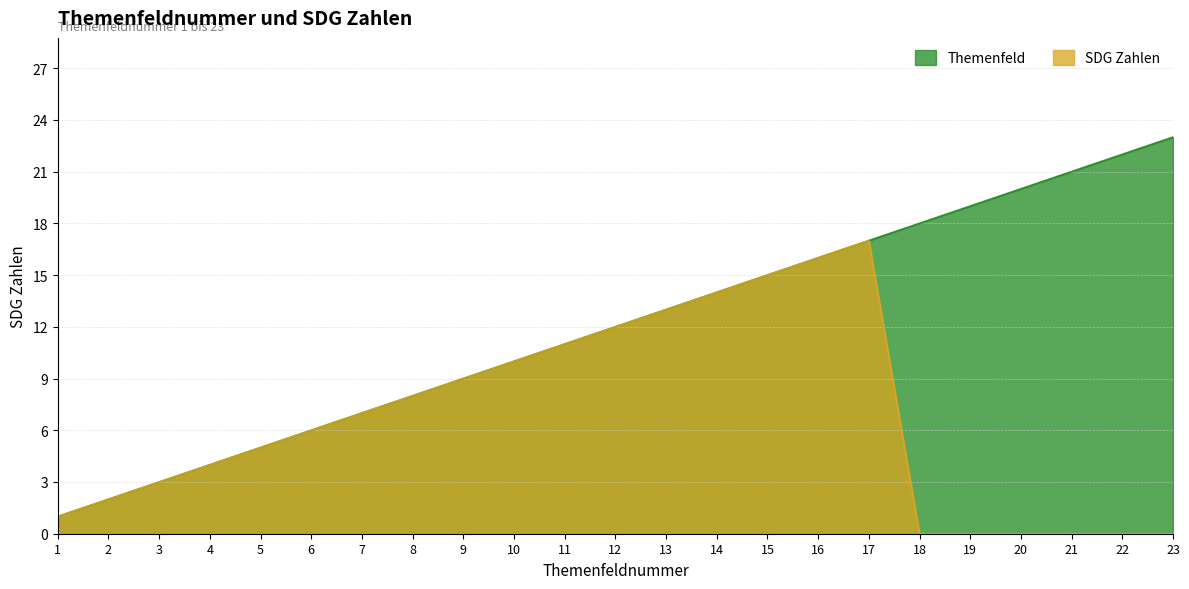

Is it true that Themenfeld equals 4 at 6?

False